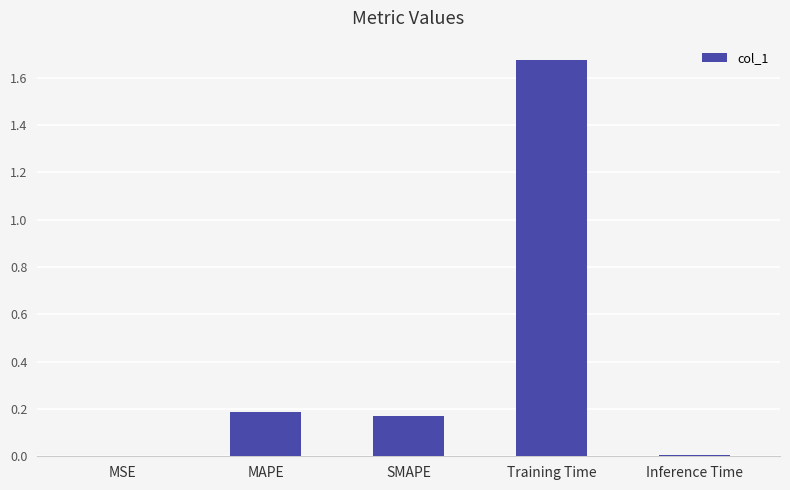

The value at SMAPE is 0.1. True or false?

False